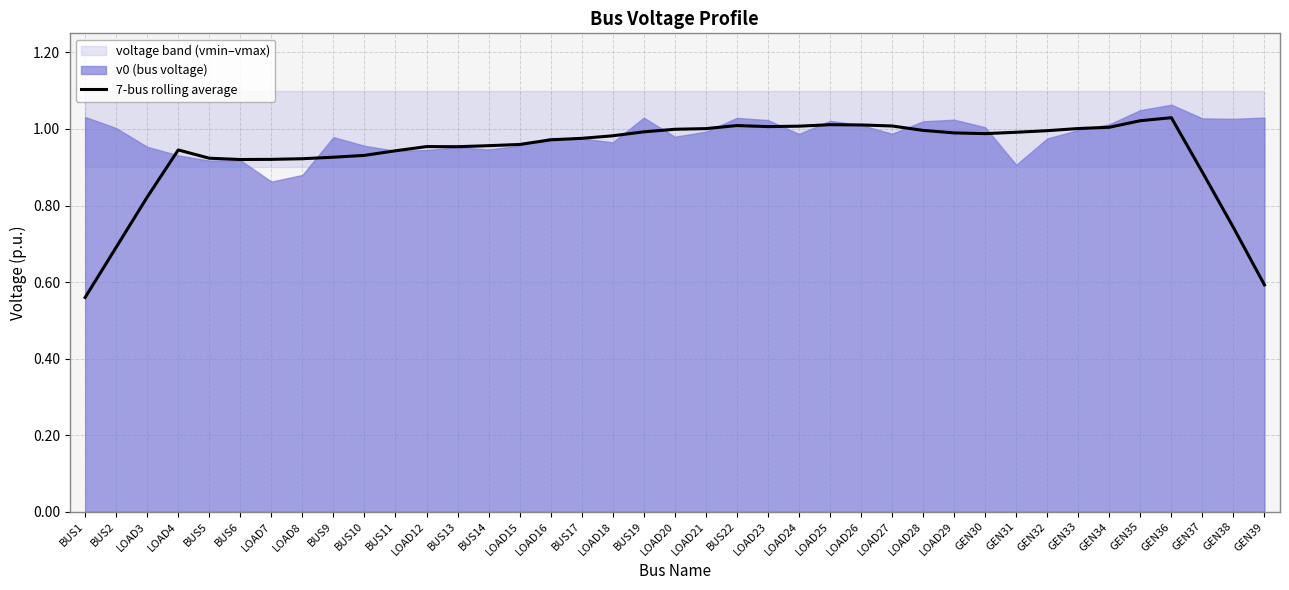

What is the sum of all values?

36.5